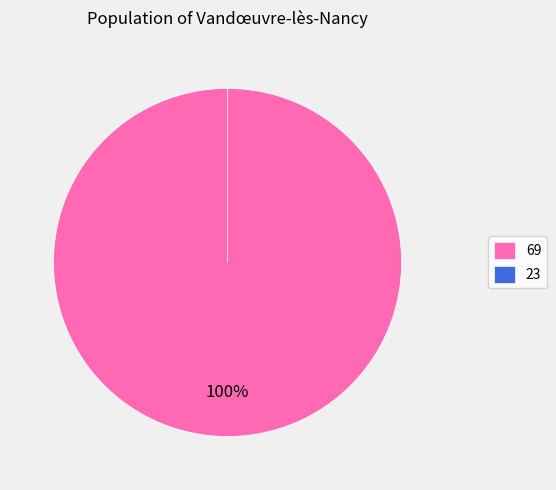

Does any single category account for the majority?

Yes